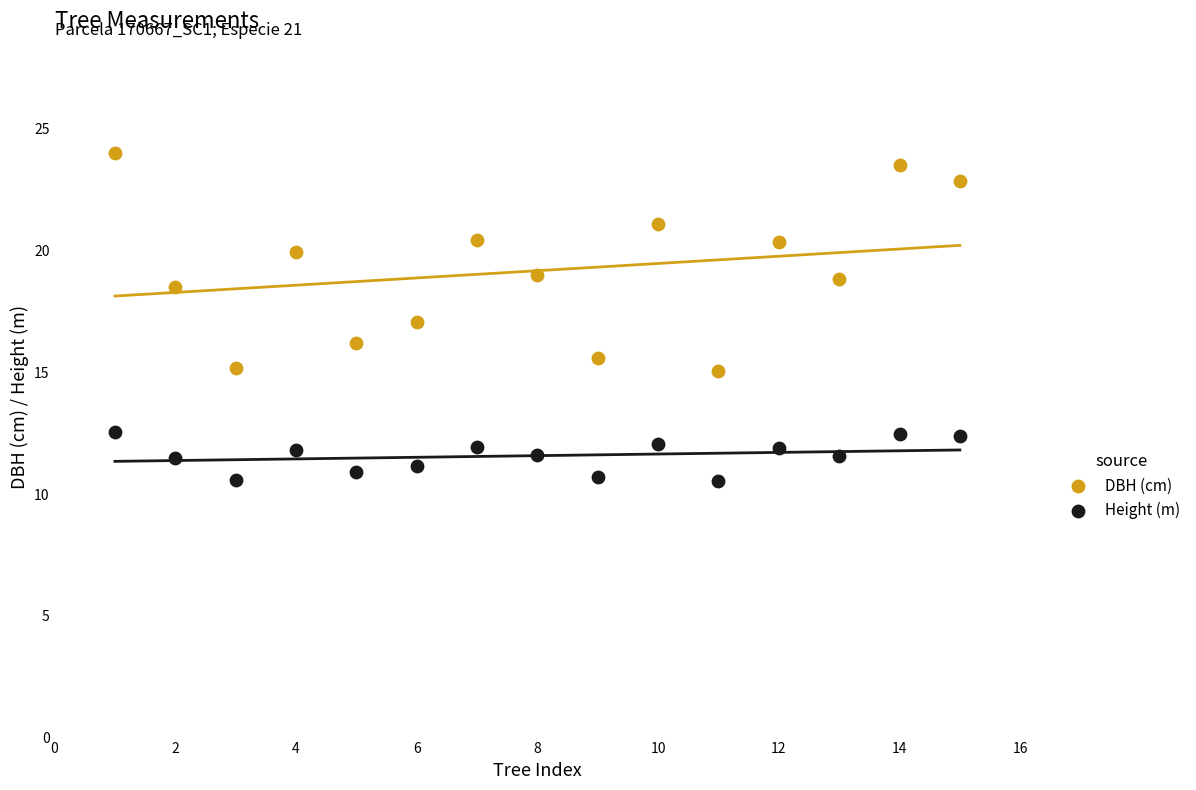

What are all the series names shown in the legend?

DBH (cm), Height (m)